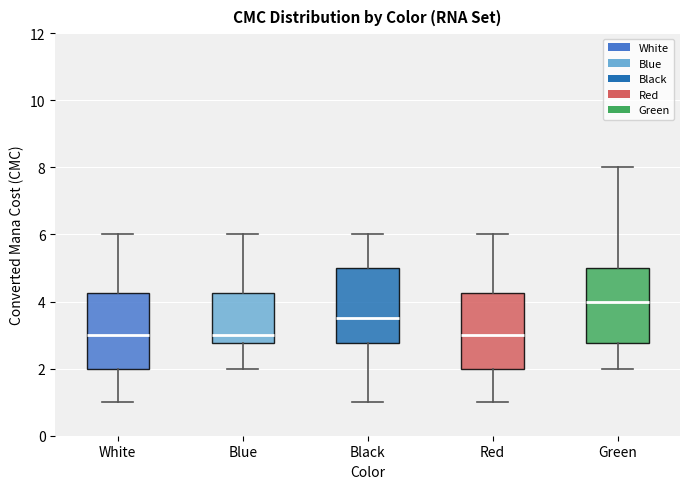

Which box's median line is the highest?

Green